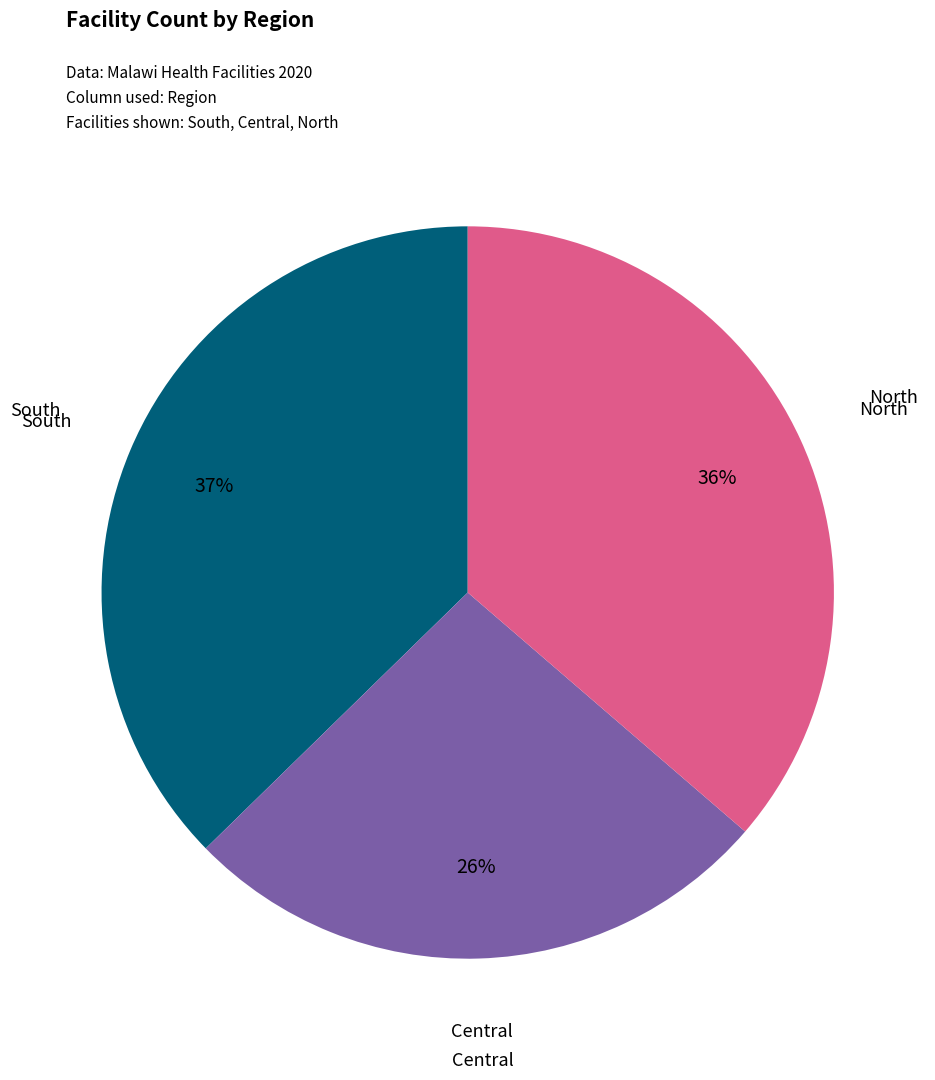

Between North and Central, which is larger?

North